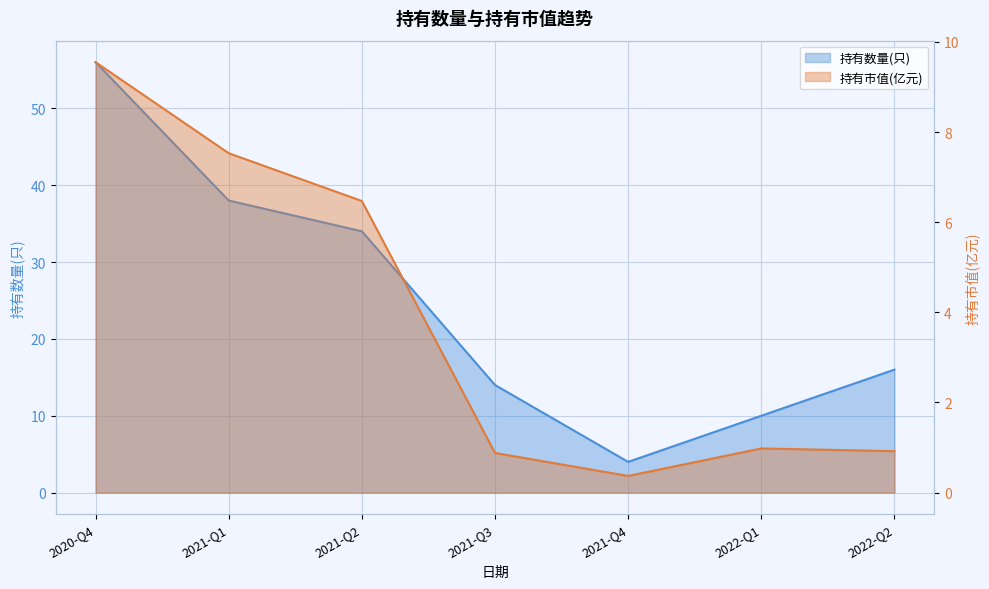

Is the value of 持有市值(亿元) at 2021-Q1 greater than the value of 持有数量(只) at 2020-Q4?

No